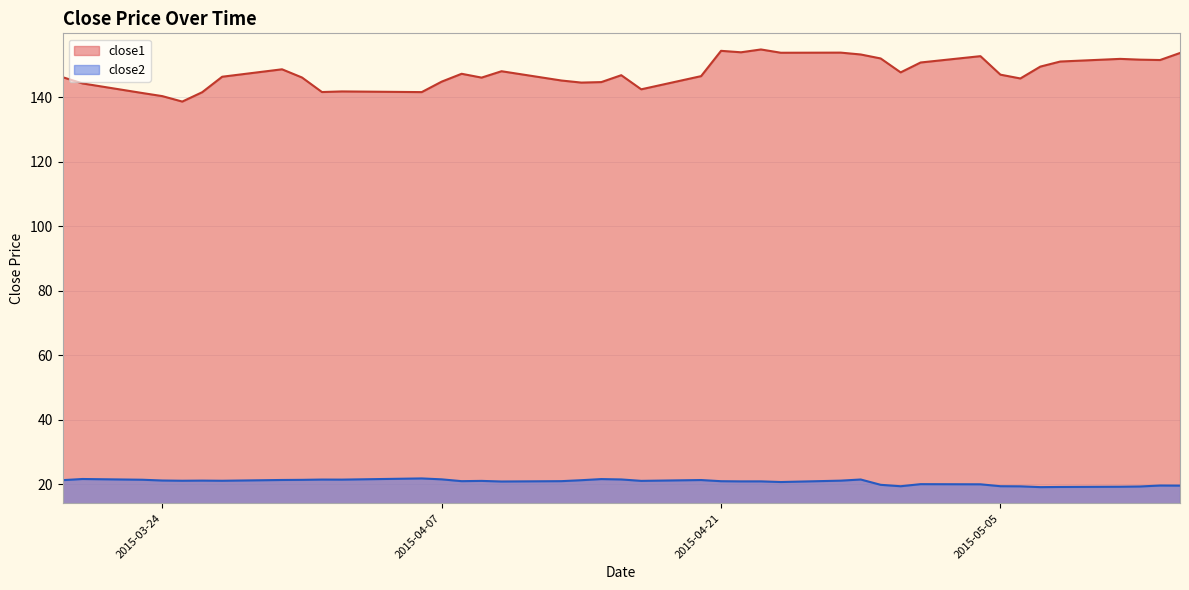

What is the maximum value for close1?

154.8